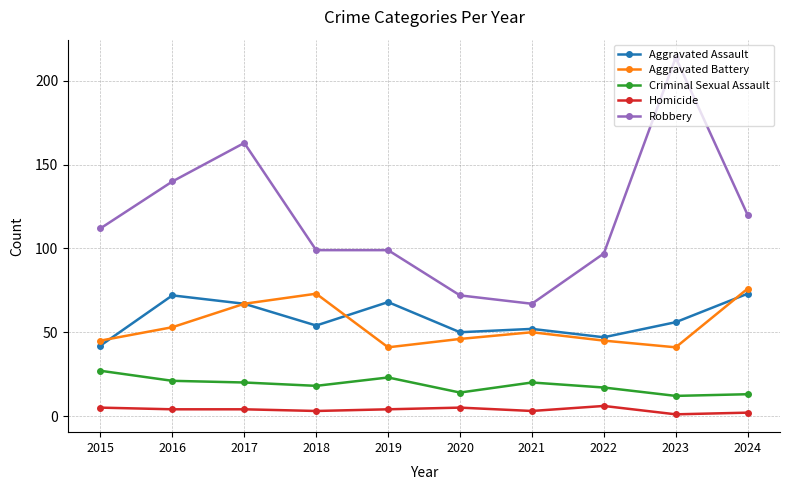

True or false: Aggravated Assault and Criminal Sexual Assault intersect in this chart.

False